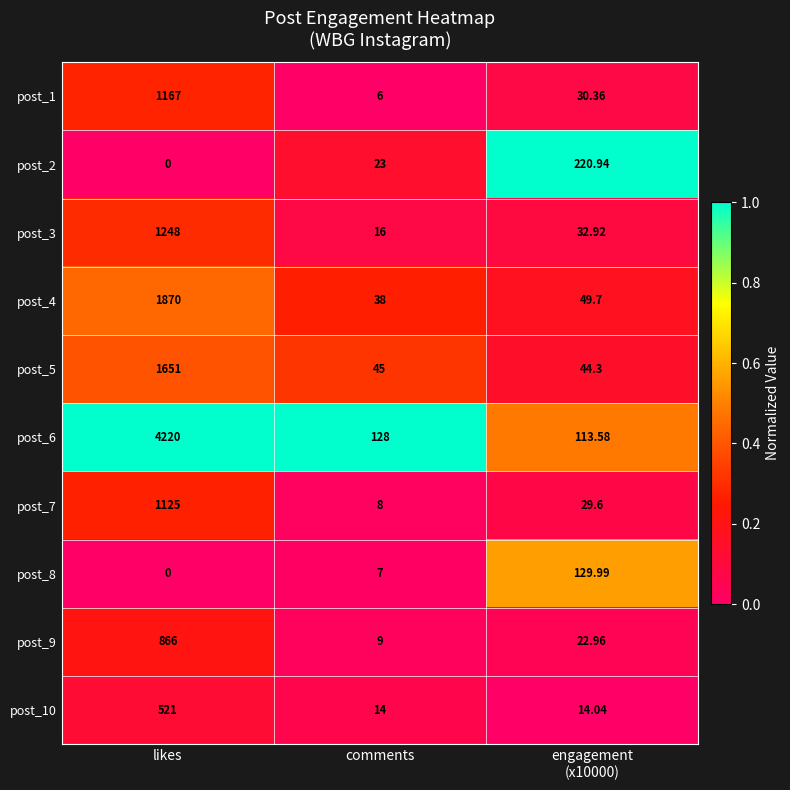

How many values in the post_5 series are below 45?

1